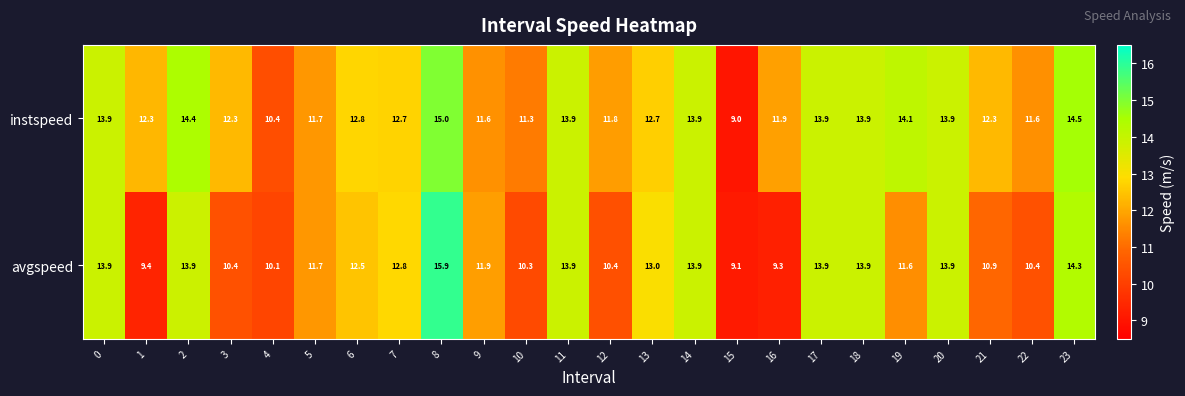

What is the average value of the instspeed series?

12.7